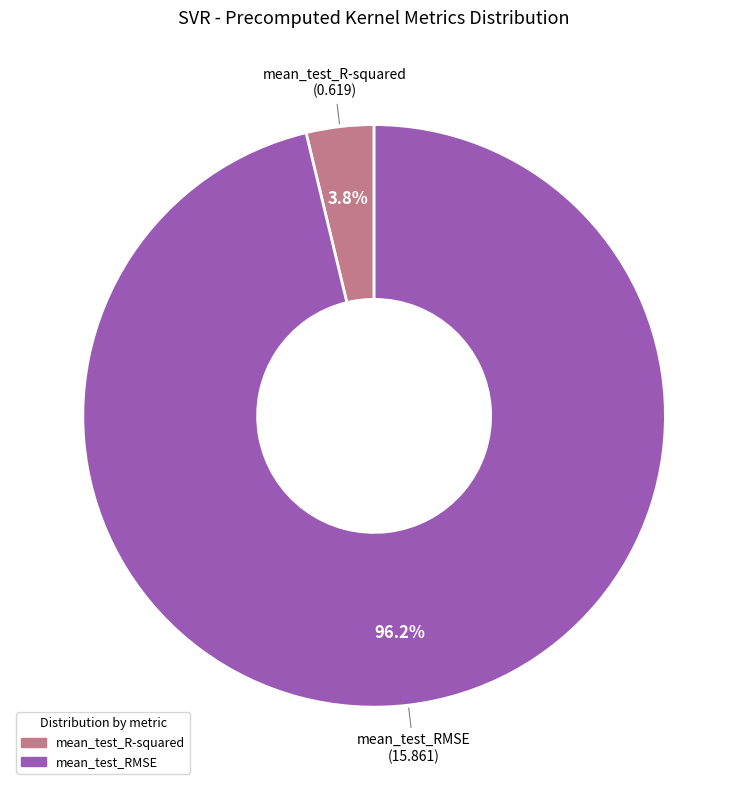

Combined, what portion of the pie is mean_test_RMSE and mean_test_R-squared?

100.0%